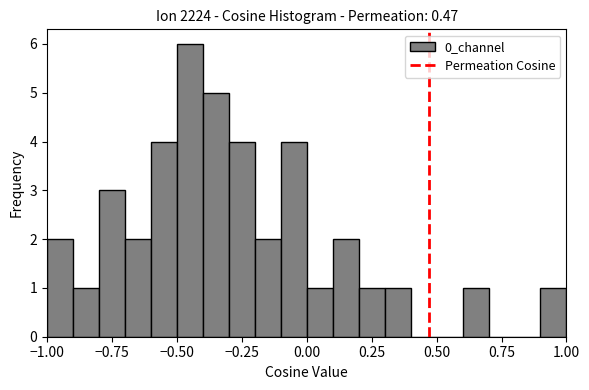

Around what value on the x-axis is the tallest bar? Give the approximate position of its centre, as read against the axis.

-0.45